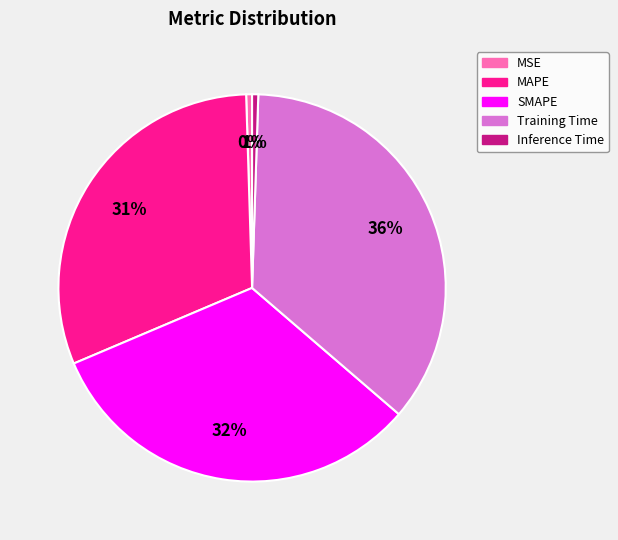

The SMAPE slice represents 20% of the pie. True or false?

False